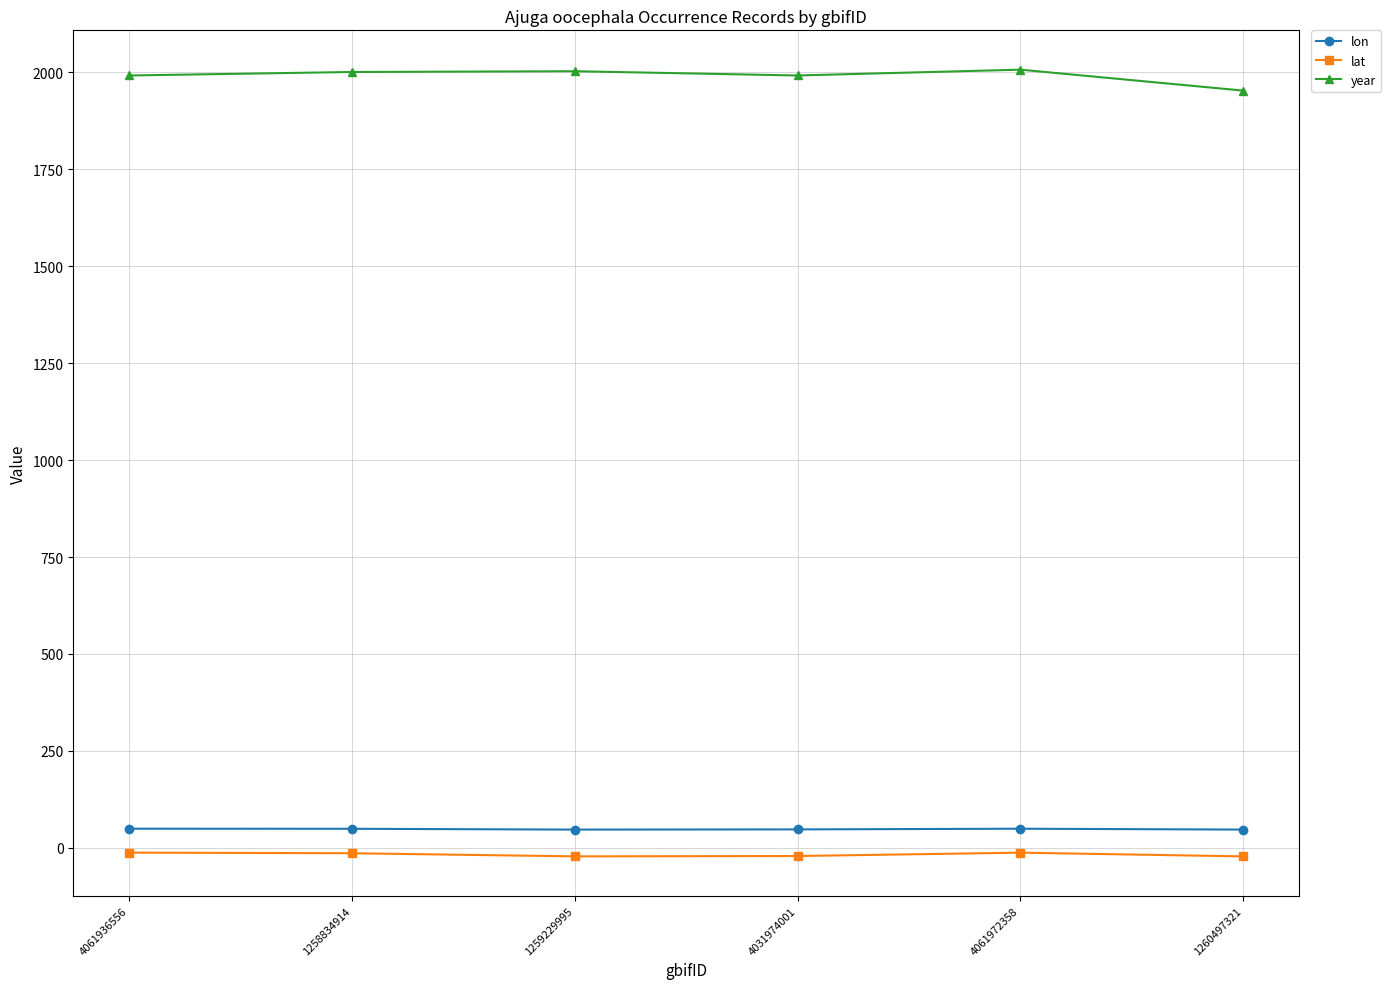

How many lines are shown in the chart?

3